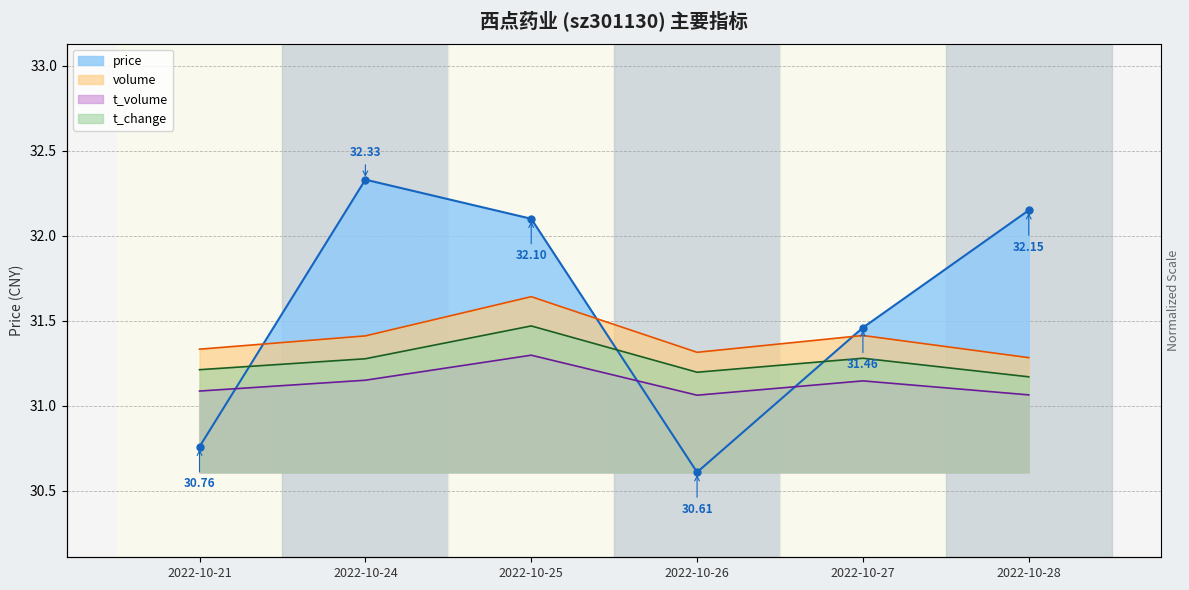

What is the difference between the maximum and second lowest values in the t_volume series?

0.2